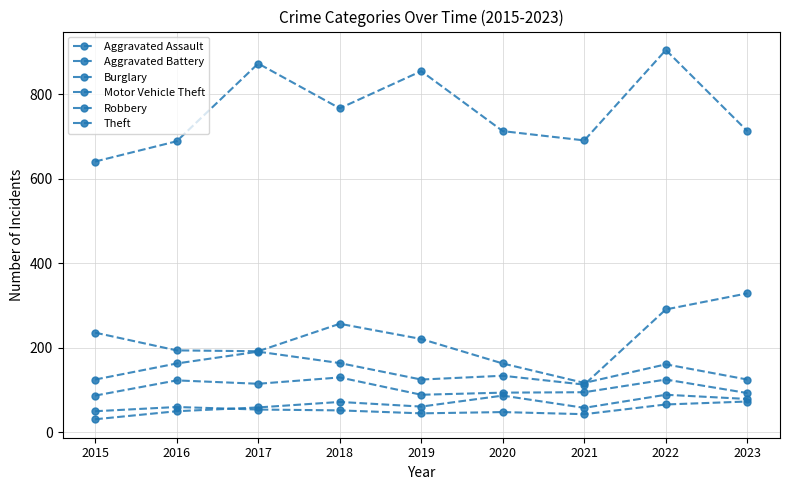

How many data points does each series have?

9